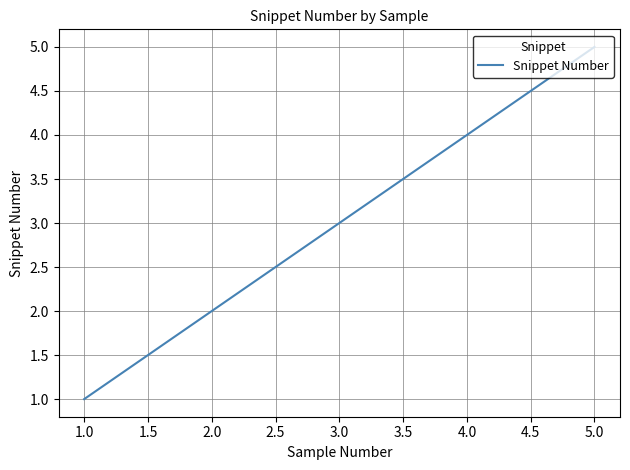

Which label corresponds to the largest value in the chart?

5.0